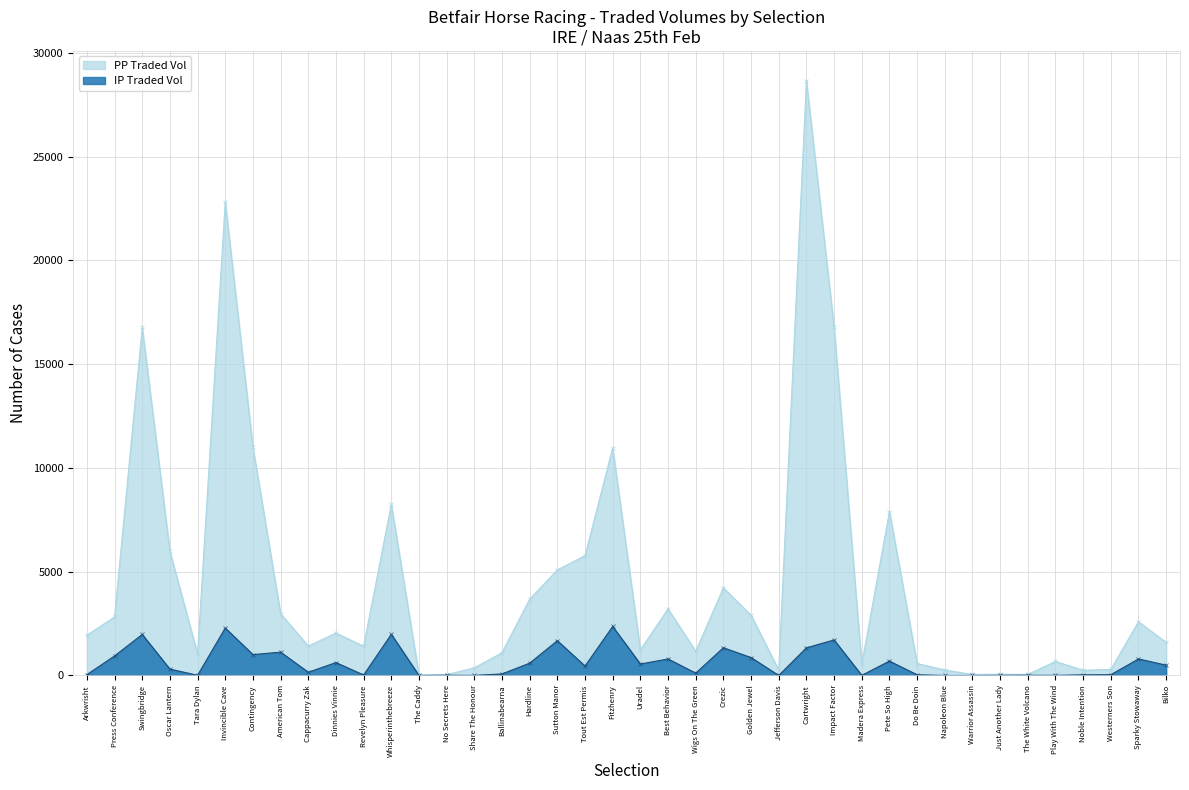

What are all the series names shown in the legend?

PPTRADEDVOL, IPTRADEDVOL